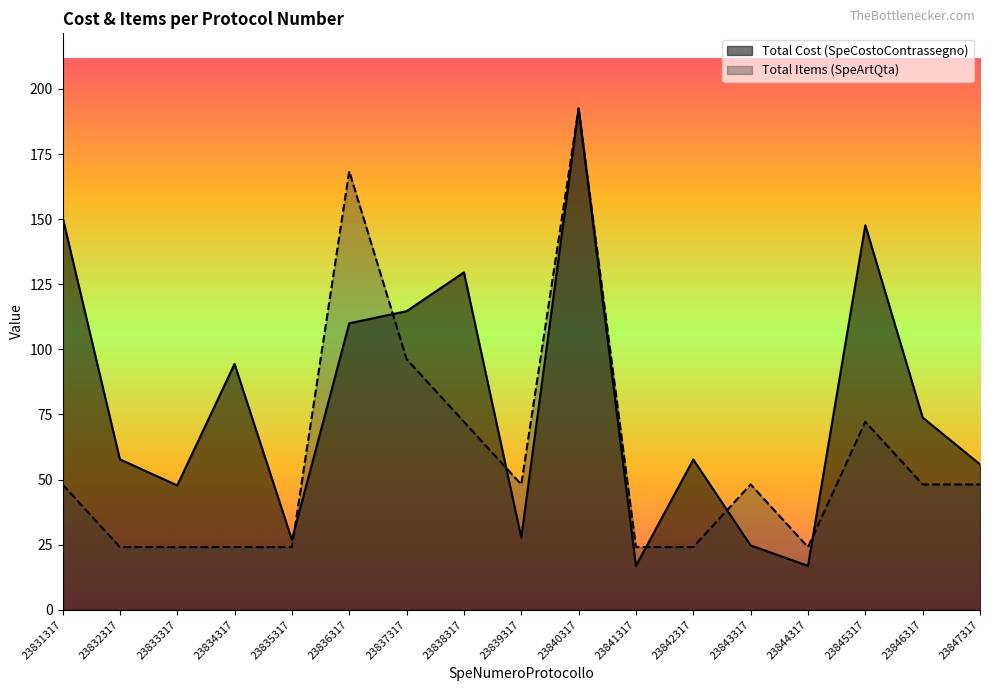

What is the highest value of the Total Cost (SpeCostoContrassegno) series?

192.5